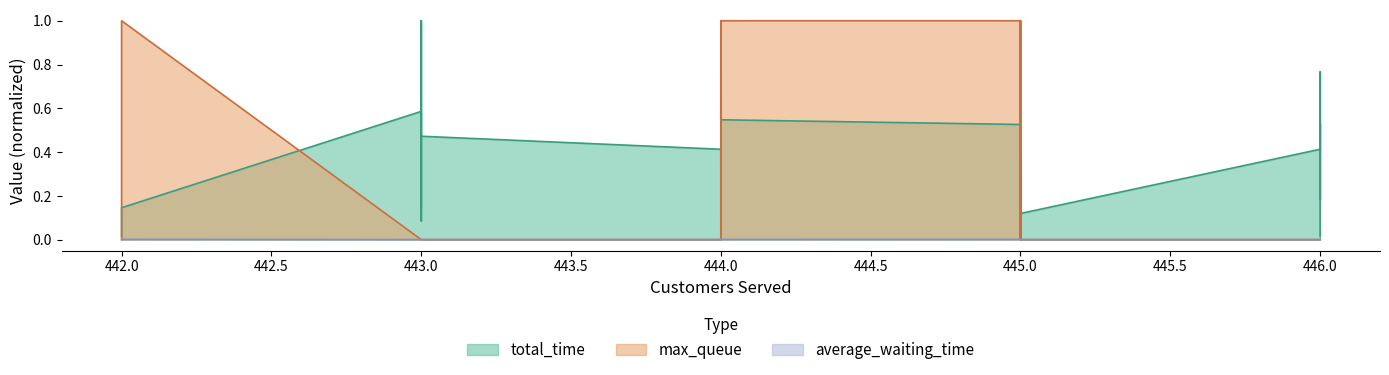

True or false: average_waiting_time and max_queue intersect in this chart.

False